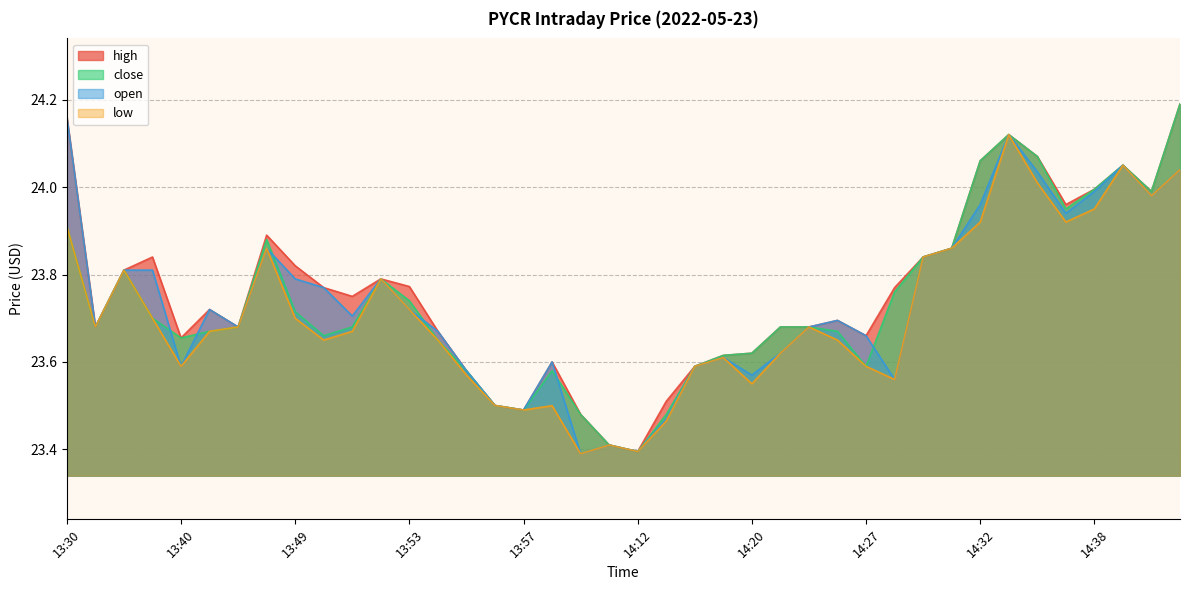

What is the lowest value of the close series?

23.4